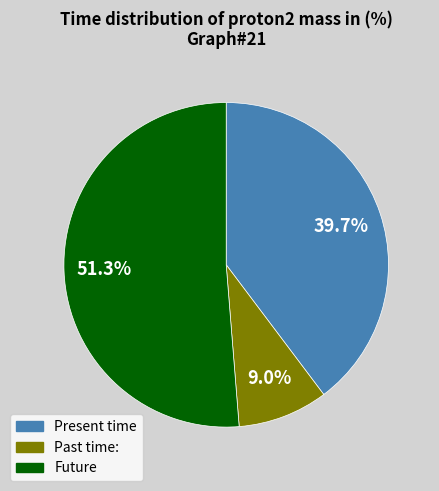

Does any single category account for the majority?

Yes